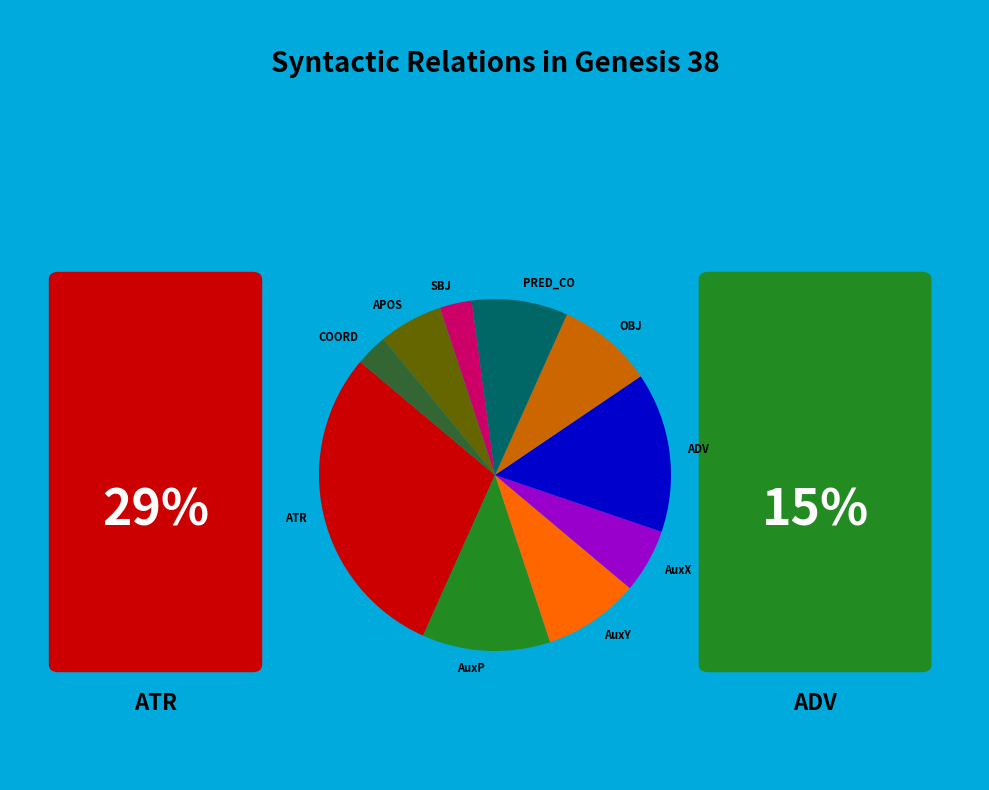

Is there a majority slice in this chart?

No